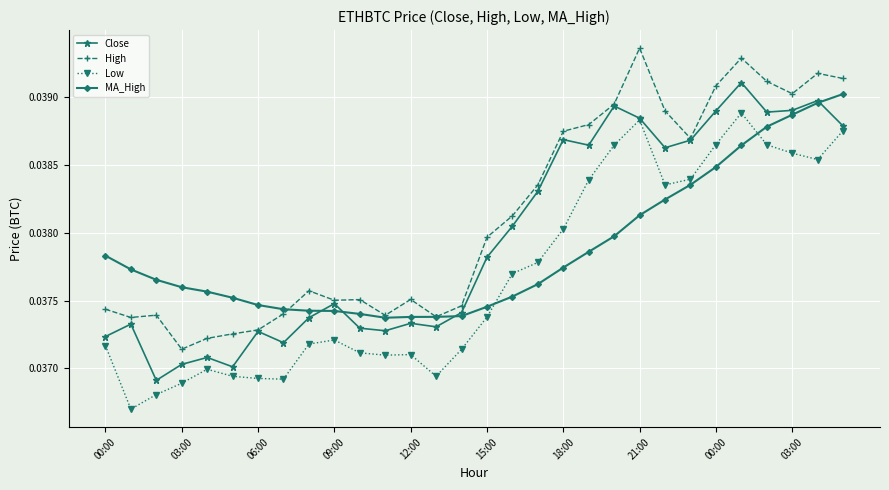

List the series in order of their overall mean, lowest first.

Low, MA_High, Close, High